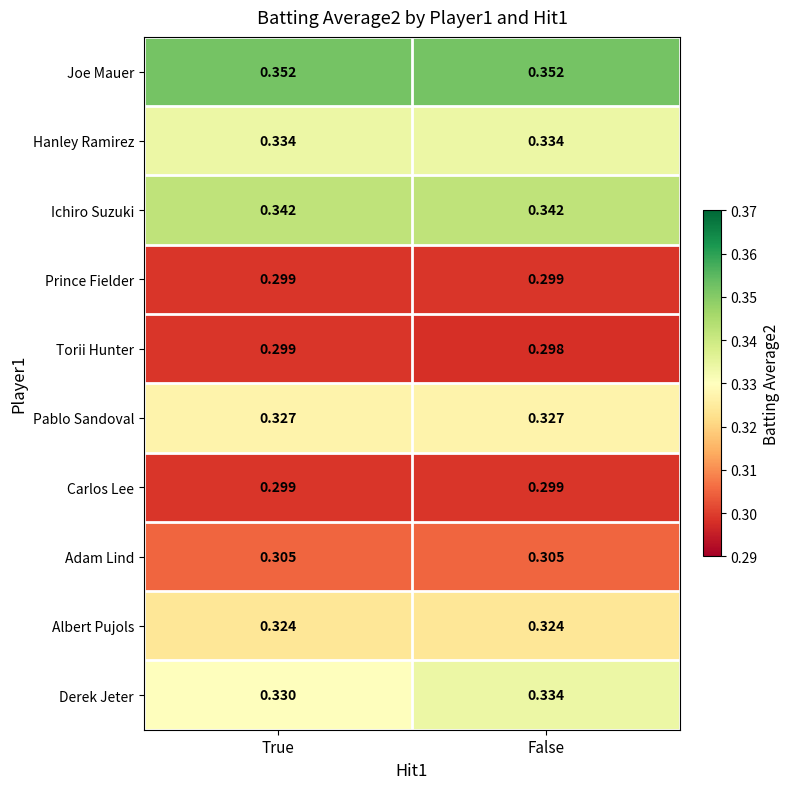

Which series has the largest total across all categories?

Joe Mauer